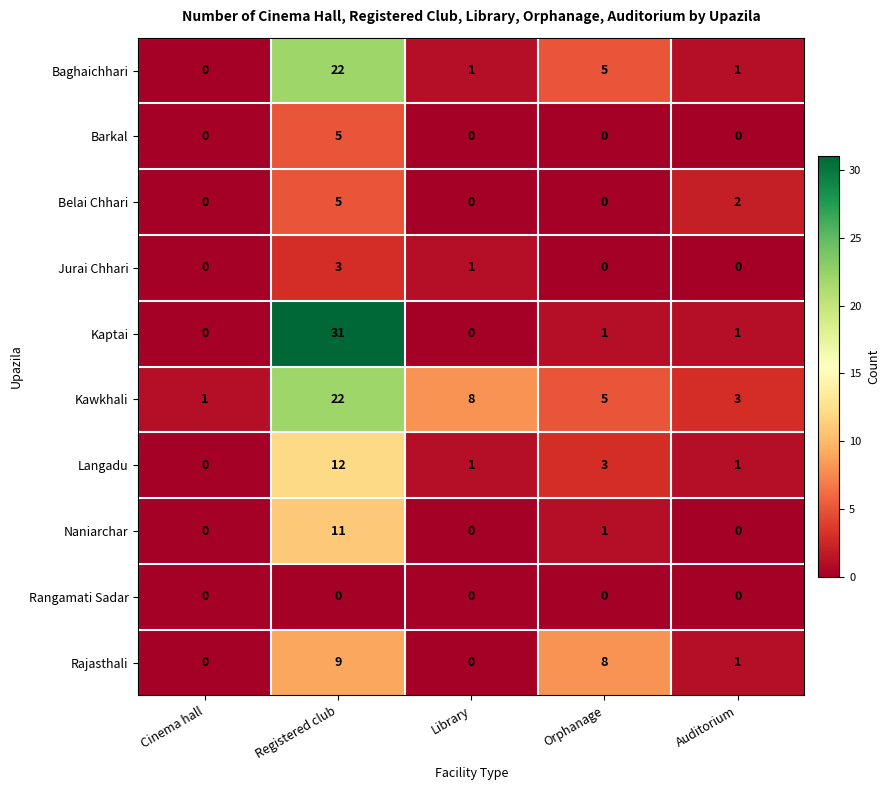

What is the sum of all Kawkhali values?

39